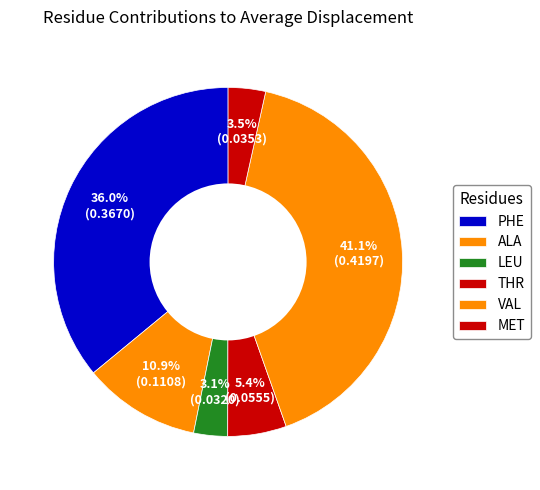

How many slices are in this pie chart?

6